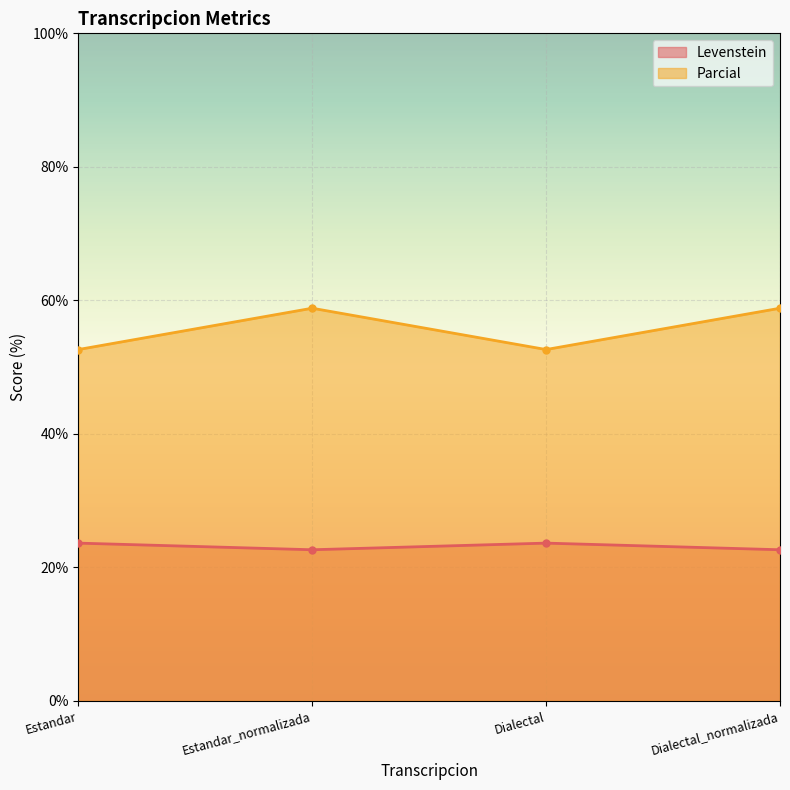

Reading left to right, list all the values displayed in this chart.

Levenstein: 23.6	22.6	23.6	22.6
Parcial: 52.6	58.8	52.6	58.8